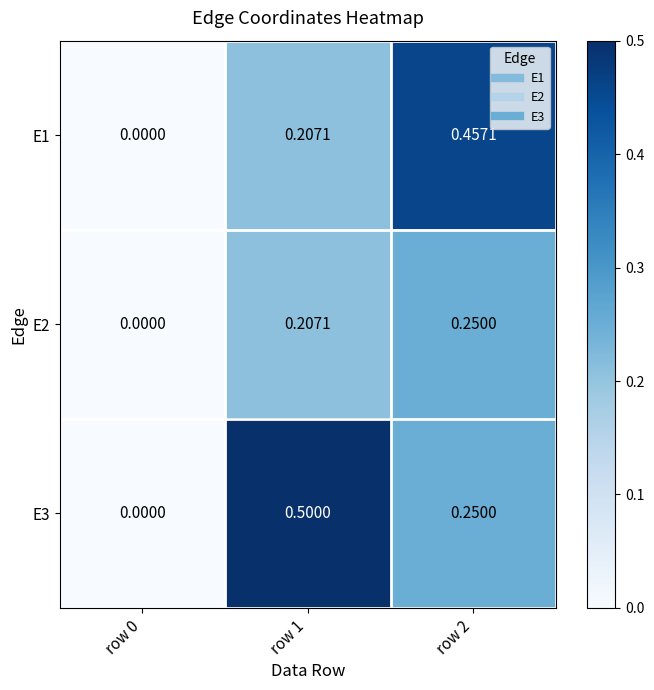

Is the value of E3 at row 0 greater than the value of E1 at row 1?

No